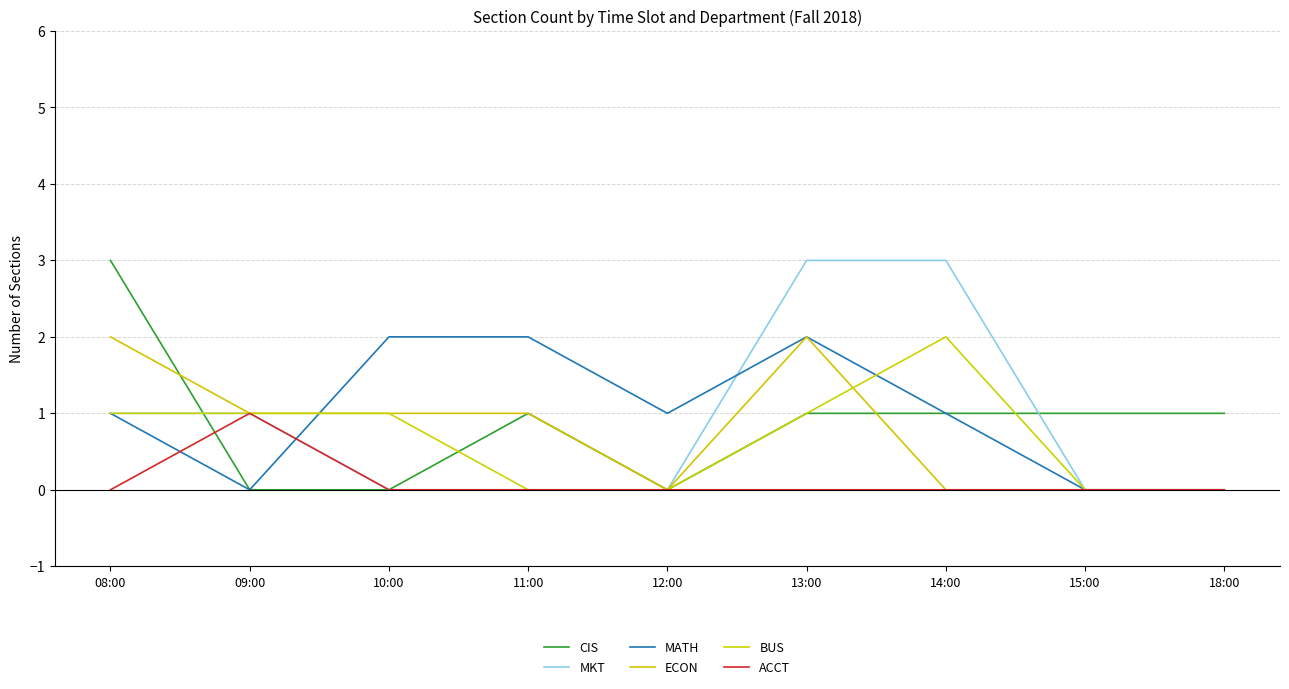

The value of ECON at 11:00 is 0. True or false?

False